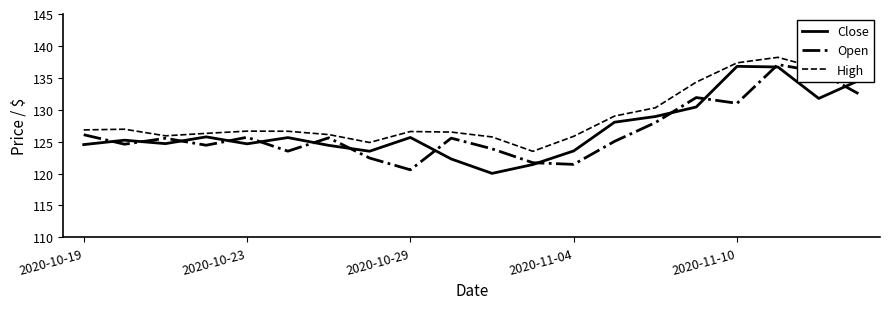

What is the maximum value shown in the chart?

138.2